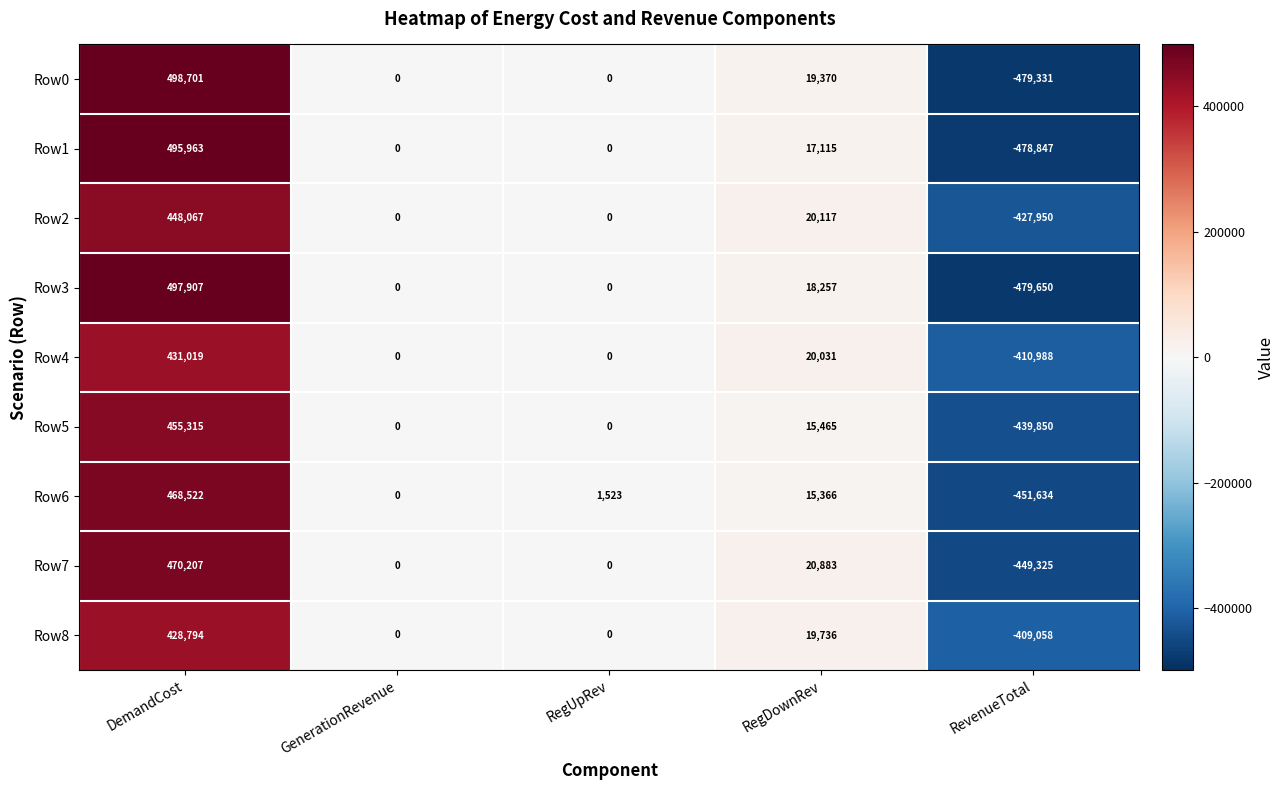

What value does the Row0 series have at RevenueTotal, to the nearest 100?

-479300